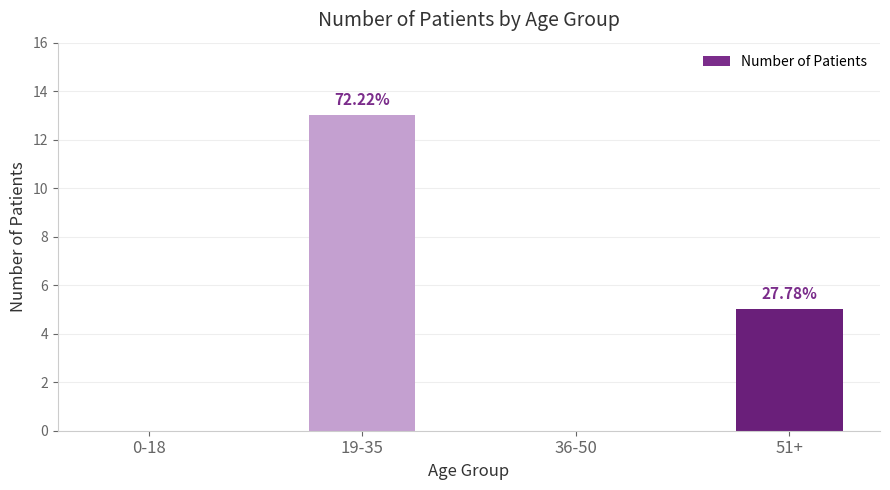

Are the bars horizontal?

No